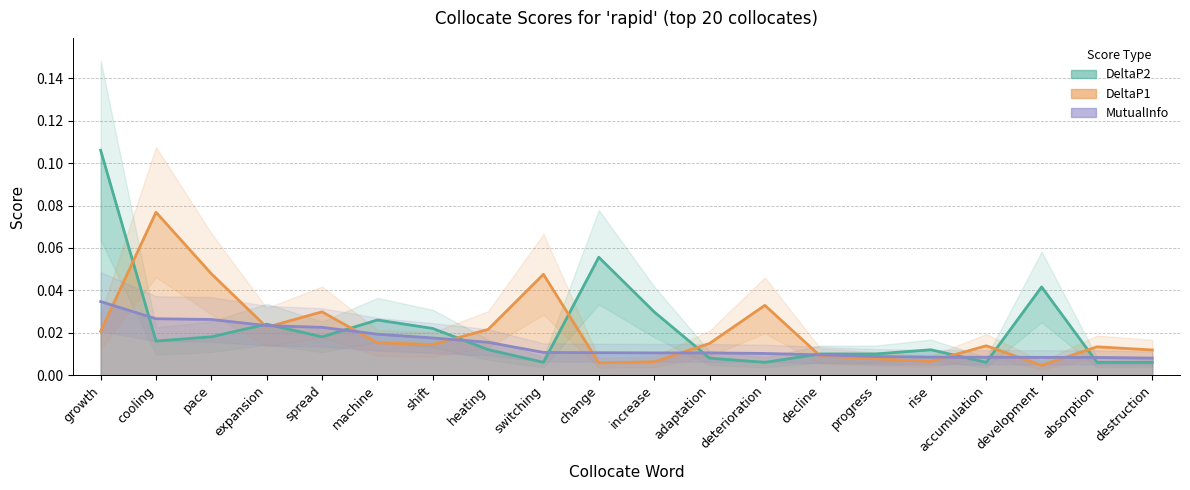

Is it true that MutualInfo equals 0.0 at shift?

True